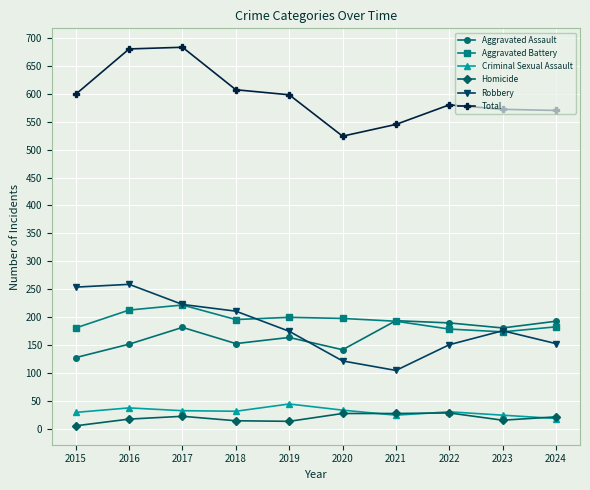

True or false: Aggravated Assault and Criminal Sexual Assault cross at least once.

False